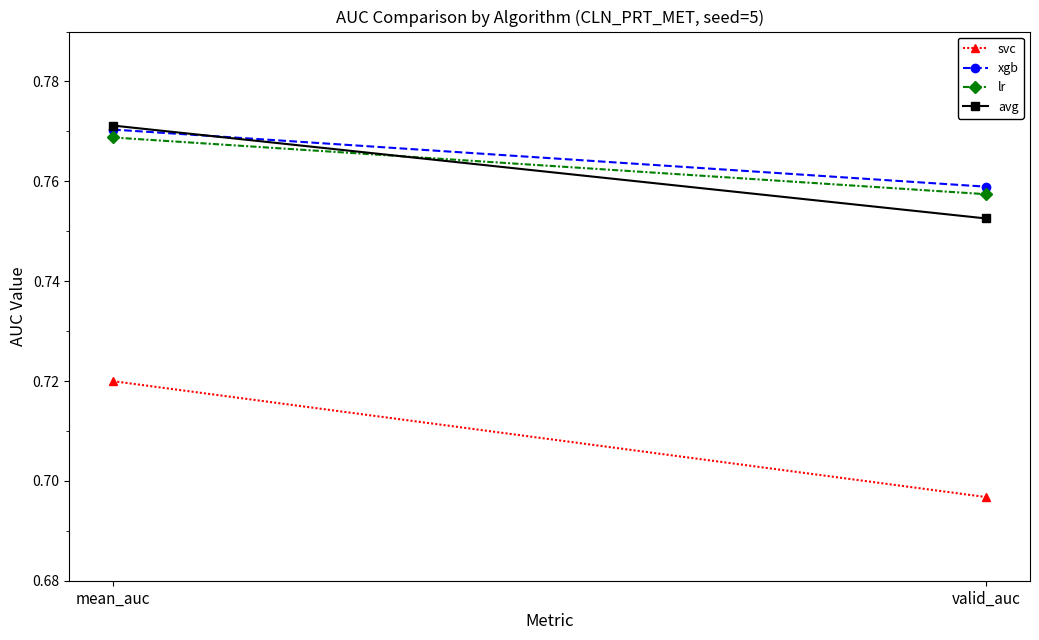

Which has a higher value, valid_auc or mean_auc?

mean_auc